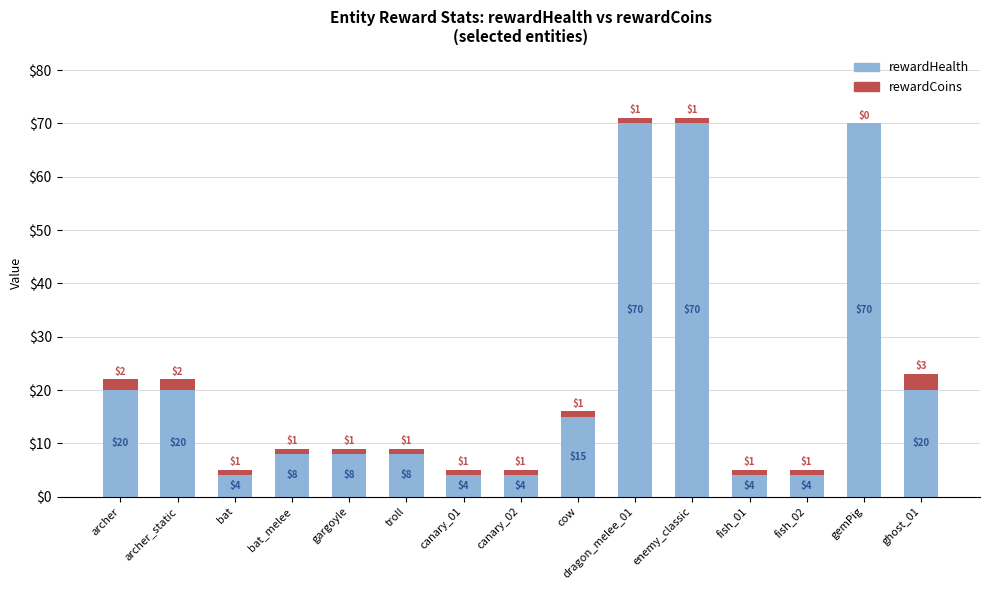

What is the maximum value for rewardHealth?

70